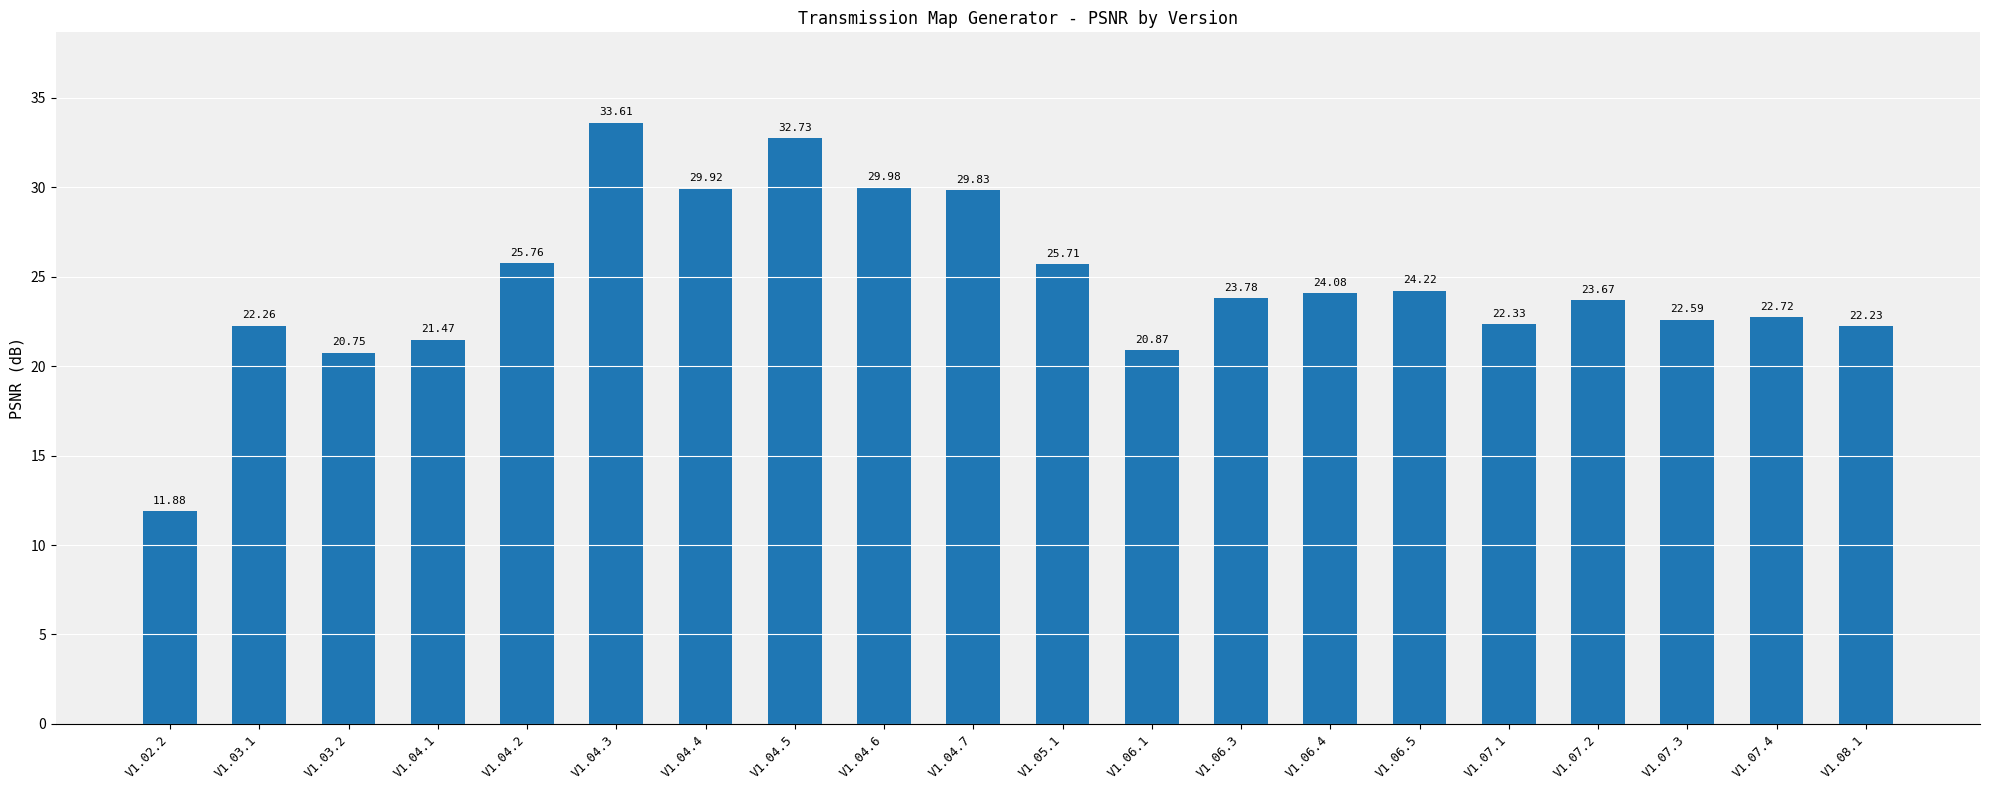

What position from the right is V1.08.1?

1